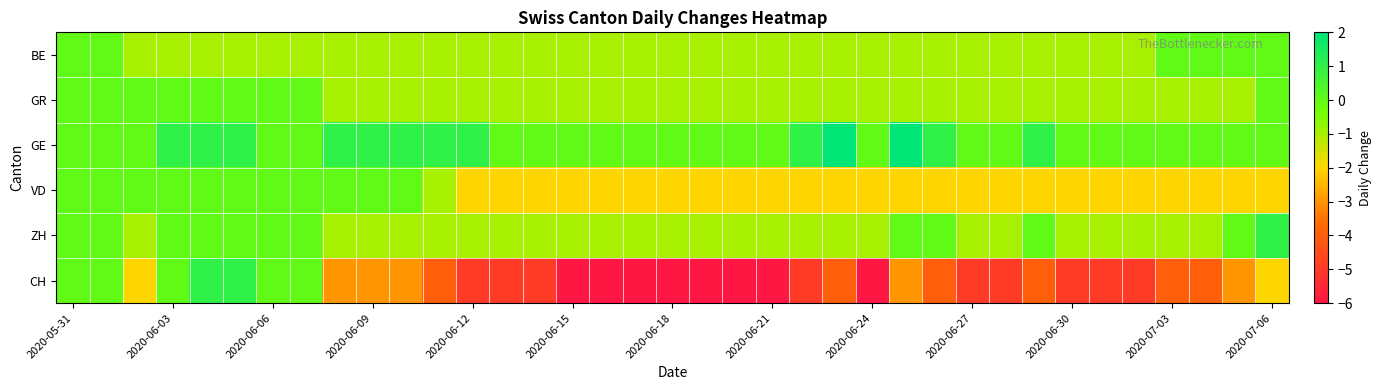

What is the smallest value displayed?

-6